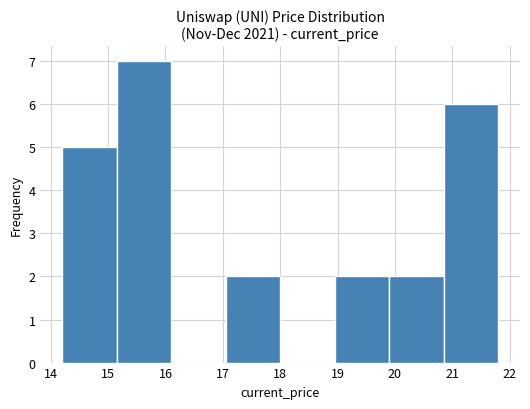

Over which range of the x-axis is the bar tallest?

15.15 to 16.10